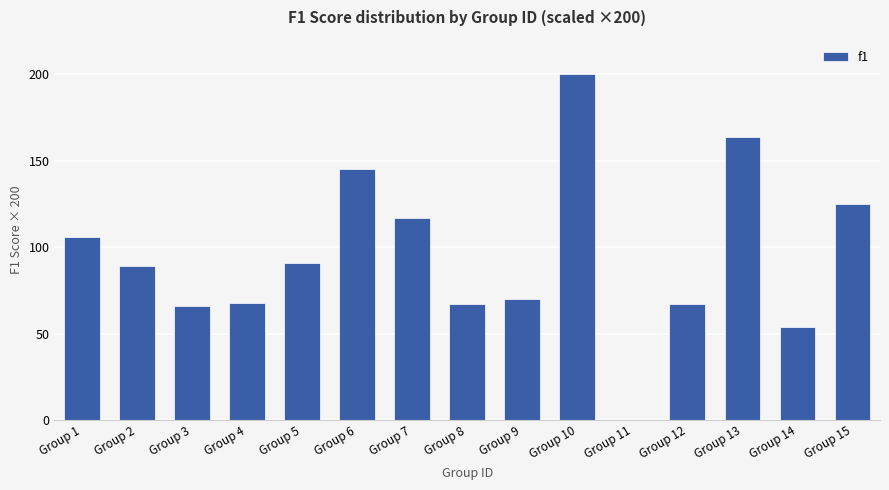

The chart shows a value of 27 at Group 5. True or false?

False